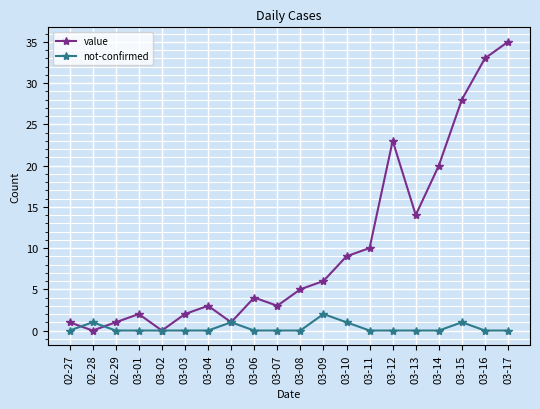

True or false: not-confirmed has more than 1 points higher than both neighbors.

True